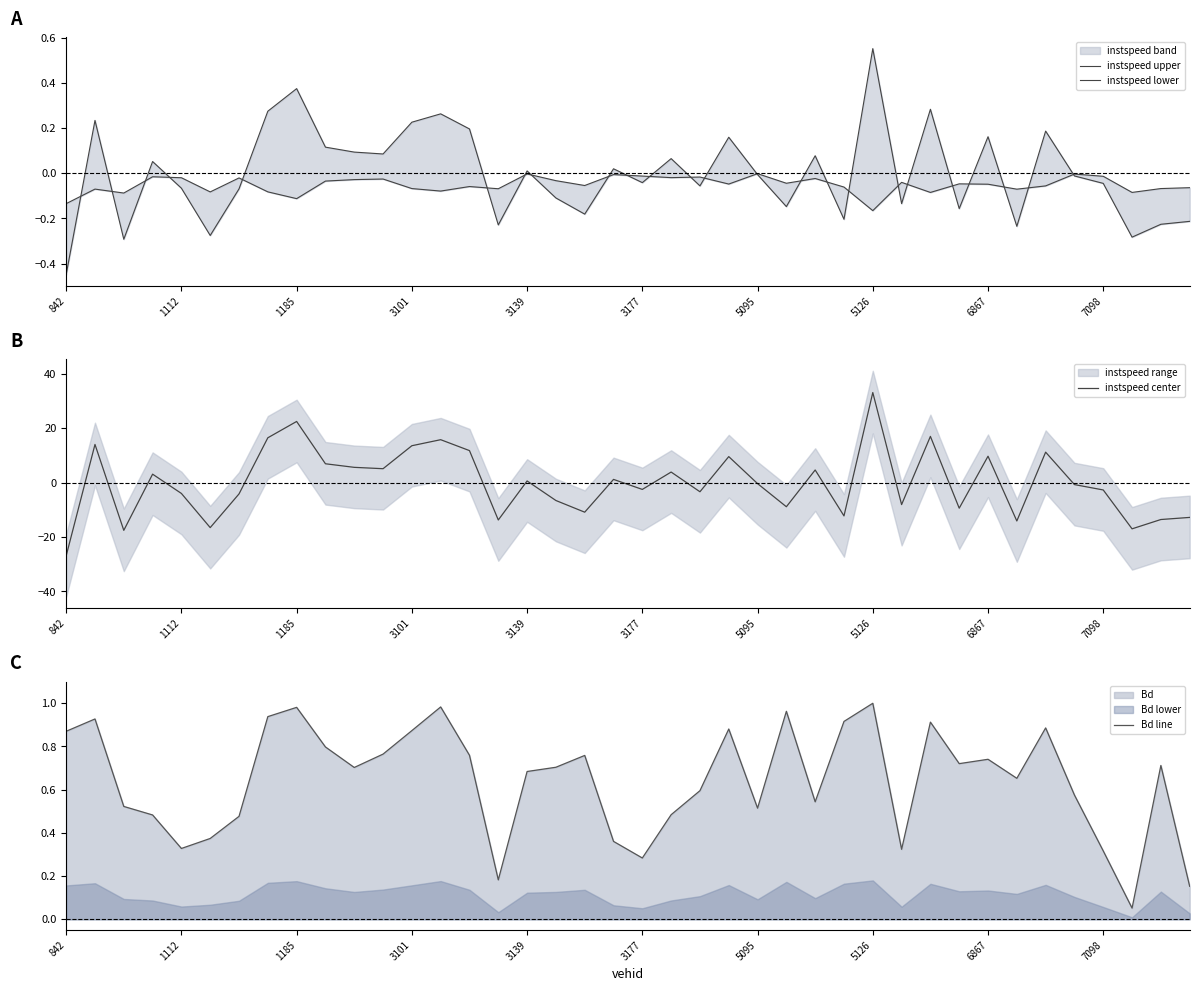

What is the minimum value for instspeed center?

-26.9